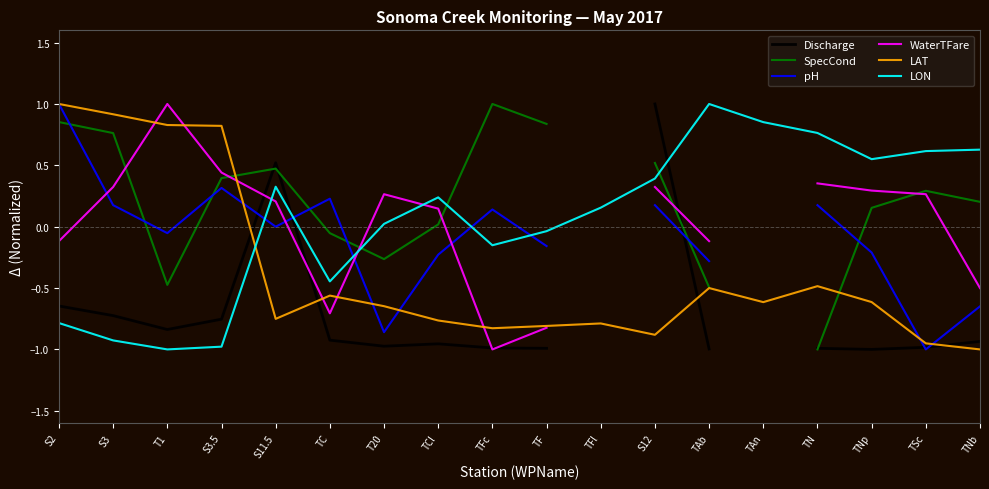

What is the maximum value for SpecCond?

1.0